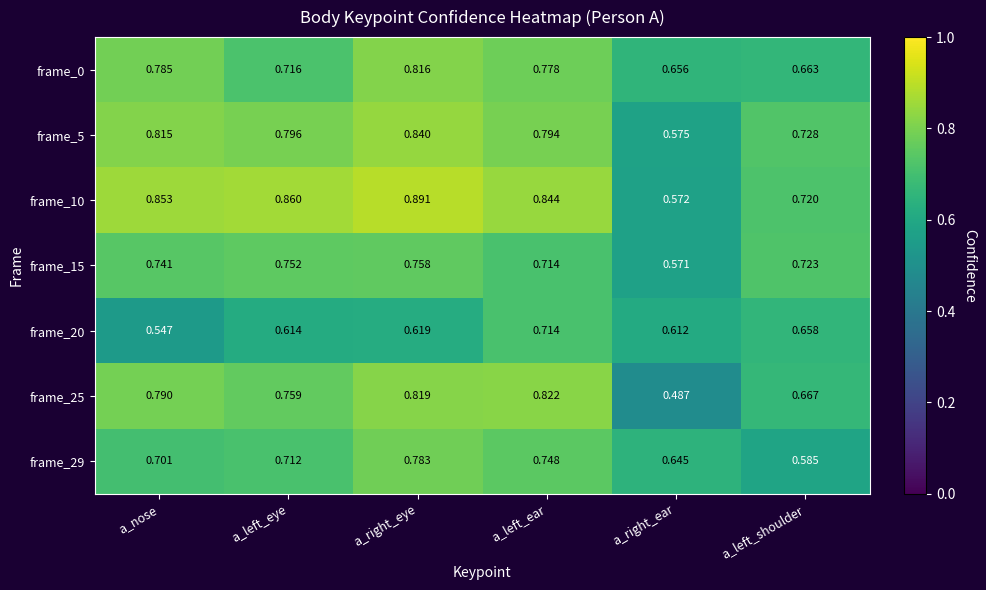

Where is frame_10 nearest to the value 0?

a_right_ear